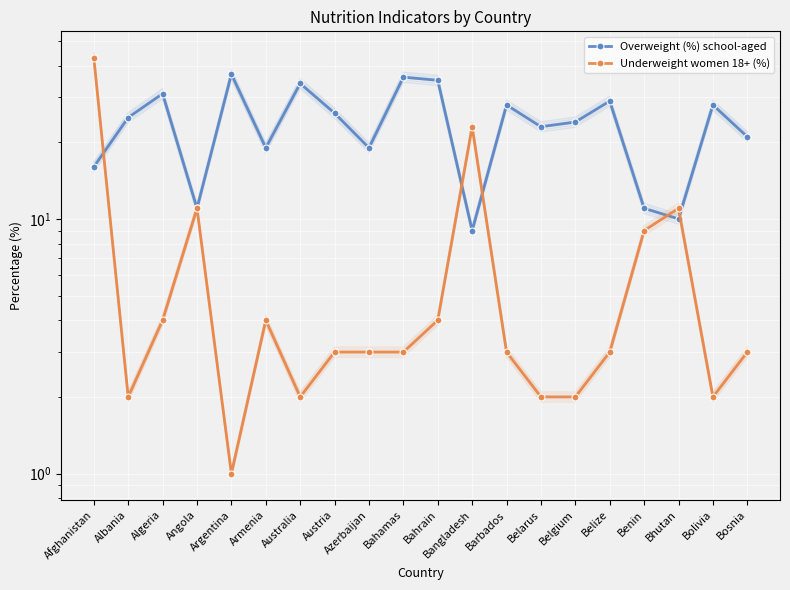

Reading right to left, extract all data points from this chart.

Overweight (%) school-aged: 21	28	10	11	29	24	23	28	9	35	36	19	26	34	19	37	11	31	25	16
Underweight women 18+ (%): 3	2	11	9	3	2	2	3	23	4	3	3	3	2	4	1	11	4	2	43